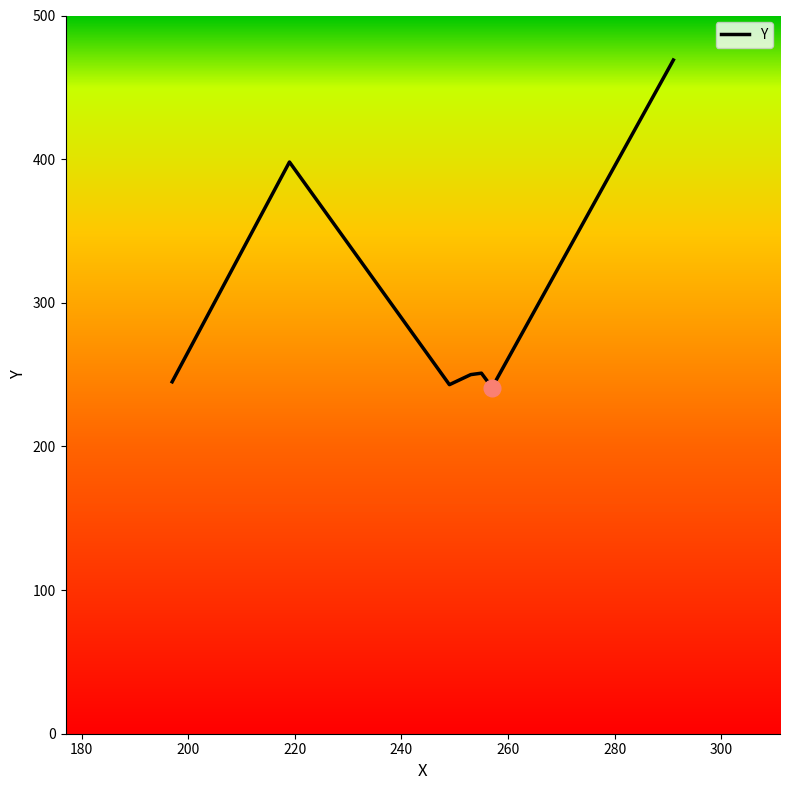

What is the sum of all values?

2097